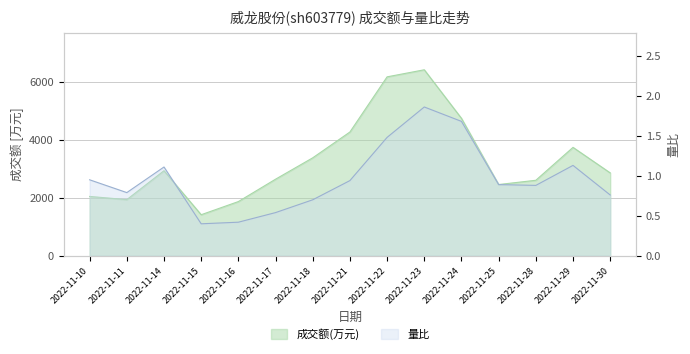

Reading left to right, what are all the values shown in this chart?

成交额(万元): 2022-11-10=2049.0	2022-11-11=1939.0	2022-11-14=2937.0	2022-11-15=1418.0	2022-11-16=1872.0	2022-11-17=2644.0	2022-11-18=3382.0	2022-11-21=4273.0	2022-11-22=6177.0	2022-11-23=6421.0	2022-11-24=4745.0	2022-11-25=2460.0	2022-11-28=2607.0	2022-11-29=3743.0	2022-11-30=2862.0
量比: 2022-11-10=0.9	2022-11-11=0.8	2022-11-14=1.1	2022-11-15=0.4	2022-11-16=0.4	2022-11-17=0.5	2022-11-18=0.7	2022-11-21=0.9	2022-11-22=1.5	2022-11-23=1.9	2022-11-24=1.7	2022-11-25=0.9	2022-11-28=0.9	2022-11-29=1.1	2022-11-30=0.8